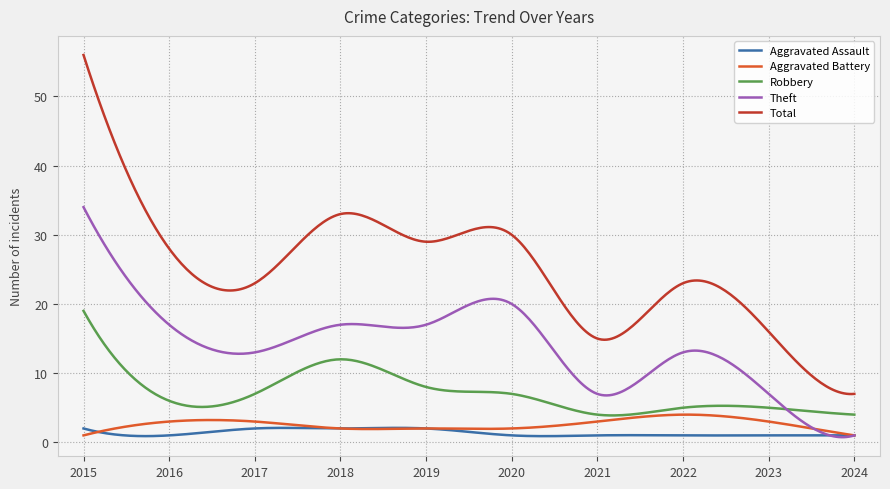

Which series has the largest range (max minus min)?

Total